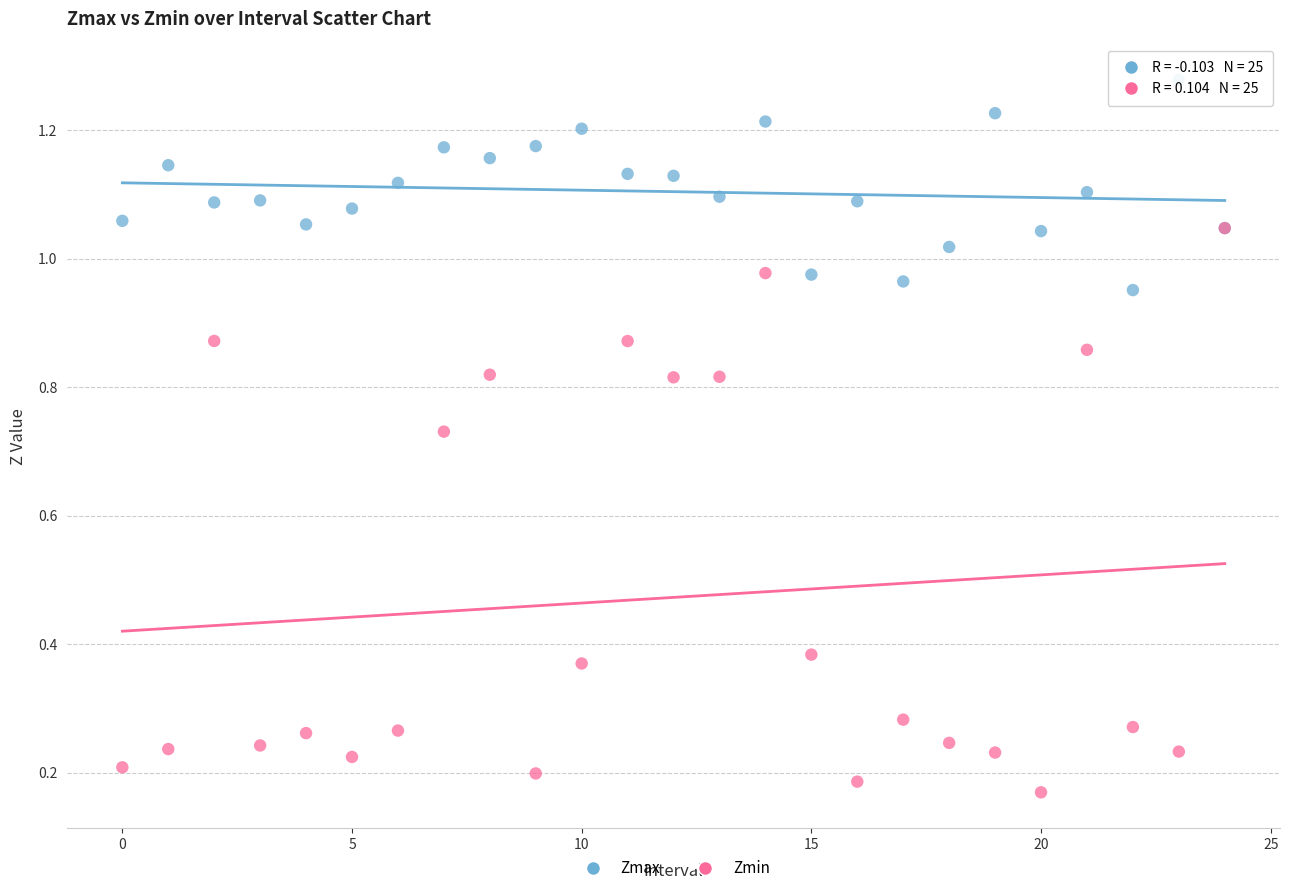

Which series has the largest Y range (max minus min)?

Zmin